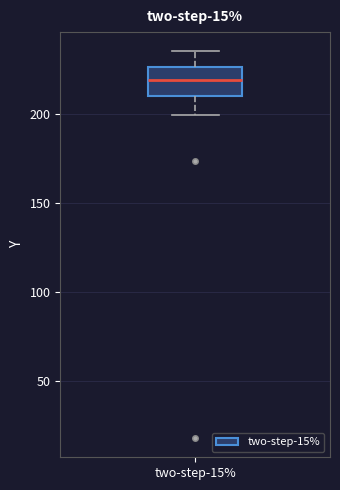

Transcribe this box plot: give where the median line is, the range the box spans, and where the two whiskers end, as read against the y-axis. The values are not printed on the chart, so give them approximately, as read against the axis.

median 220, box 210 to 225, whiskers 200 to 235